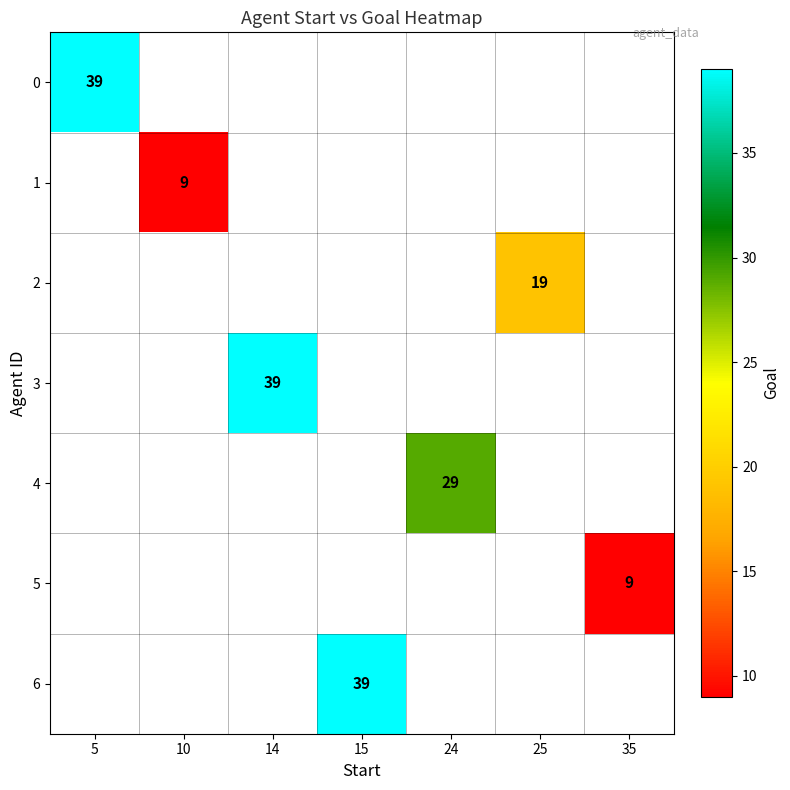

True or false: 1 has a value of 15 at 10.

False